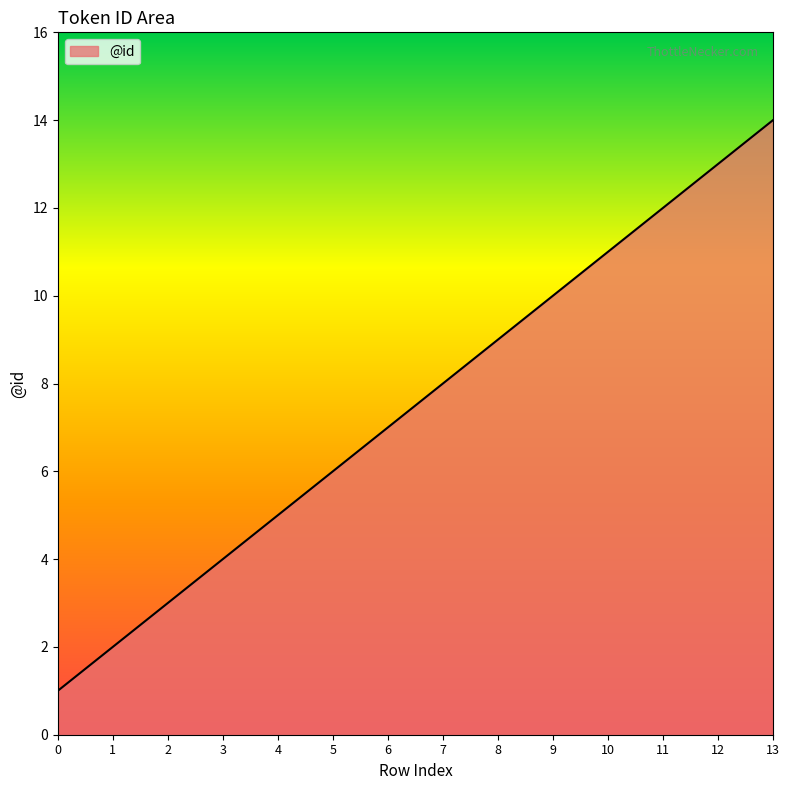

What is the difference between the maximum and minimum values?

13